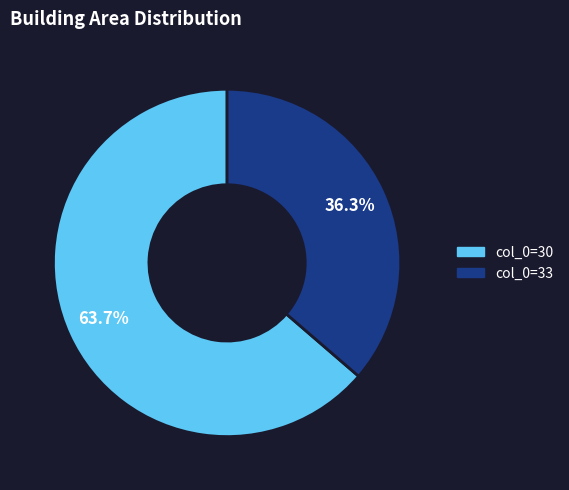

Is there any slice that represents more than half of the pie?

Yes